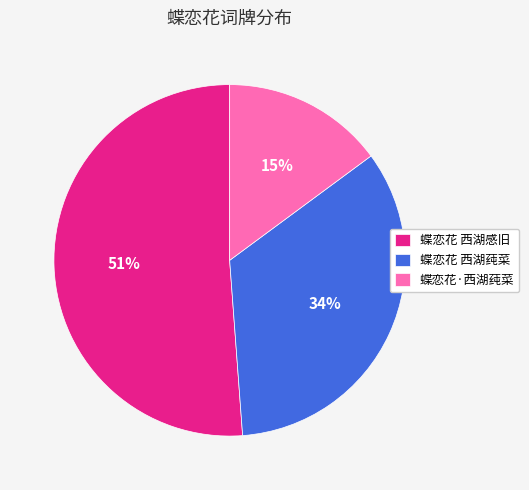

How many slices are in this pie chart?

3